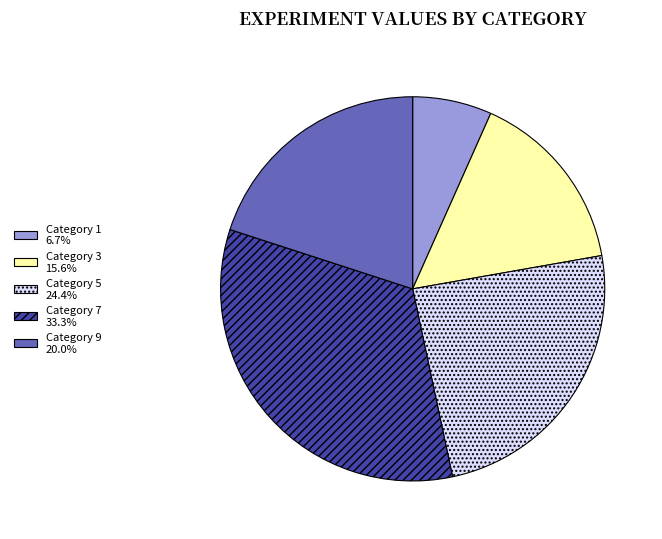

Approximately how many times larger is the value at Category 5 24.4% compared to Category 1 6.7%?

3.7